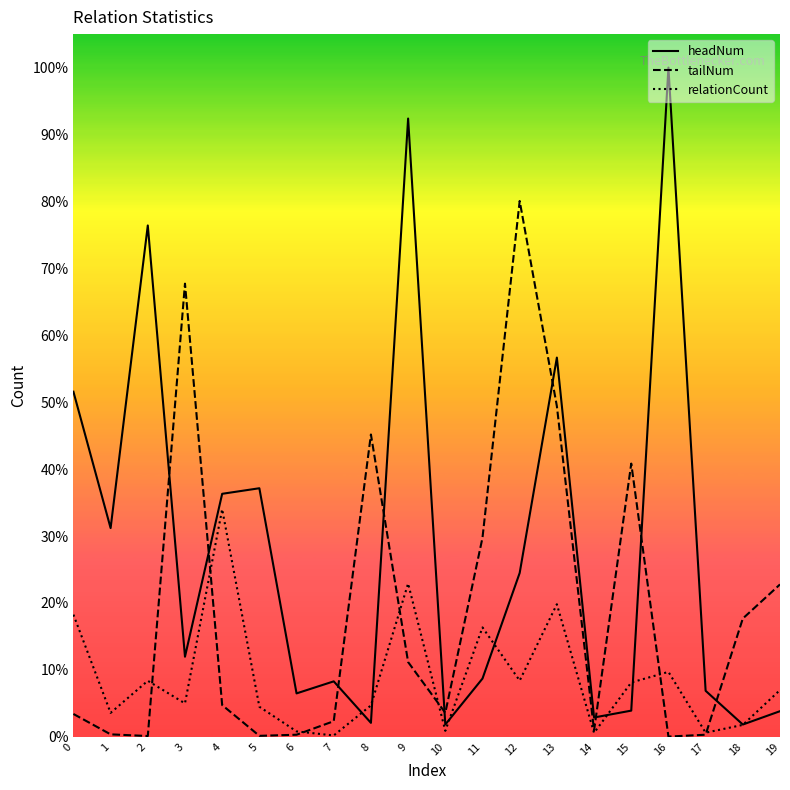

Is this an area chart (filled region under the line)?

No